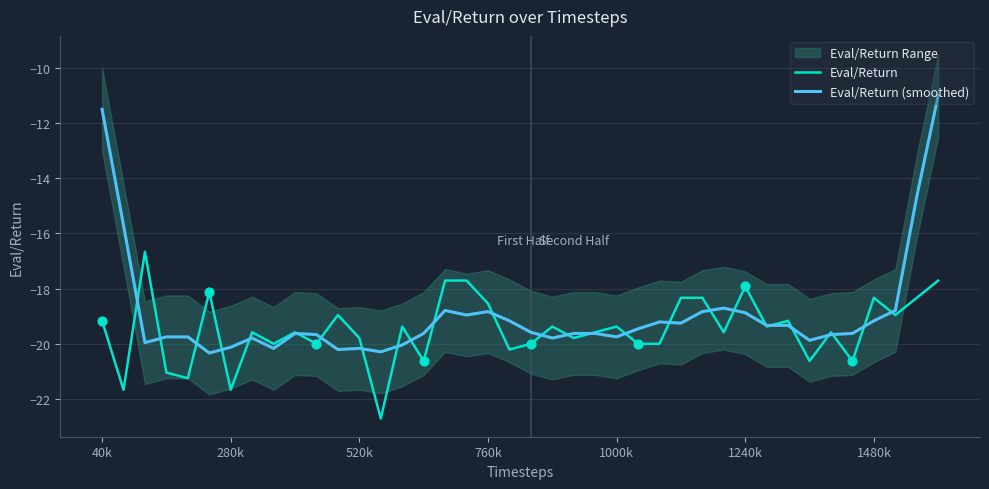

Which series has the largest Y range (max minus min)?

Eval/Return (smoothed)